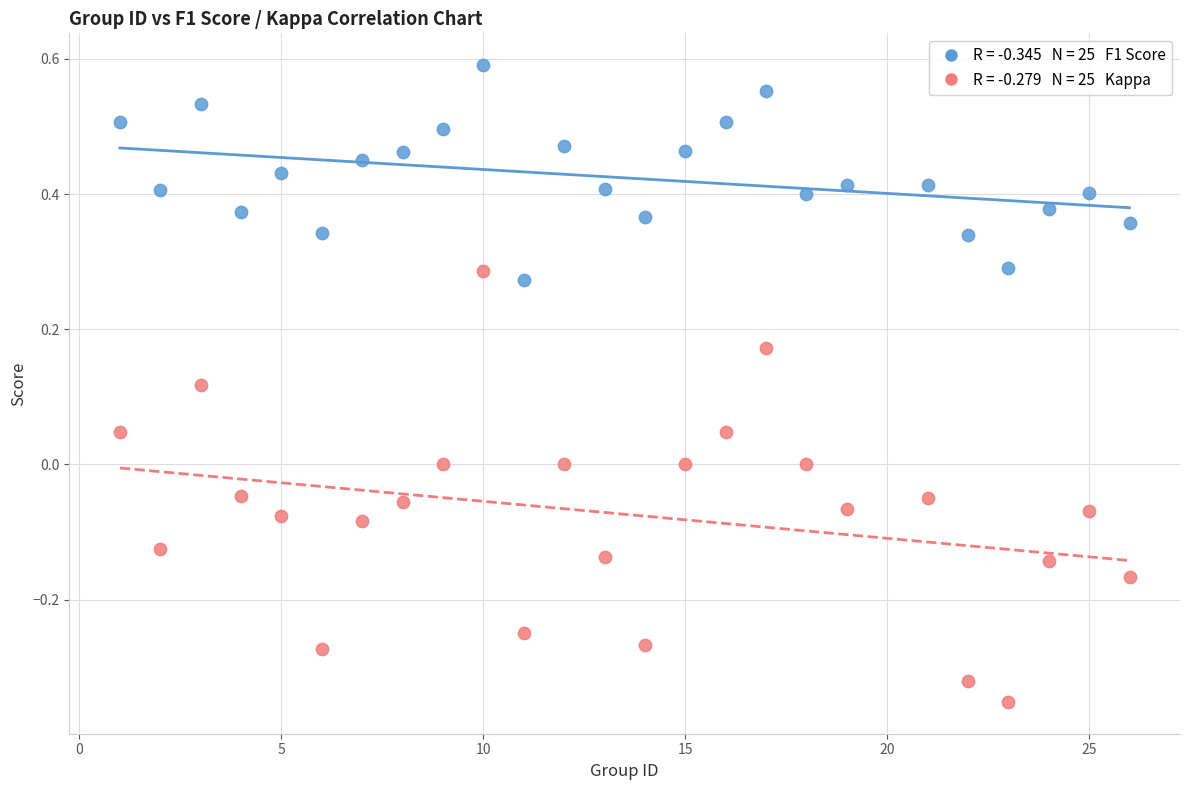

Across all data points, what is the range of Y values (max minus min)?

0.9